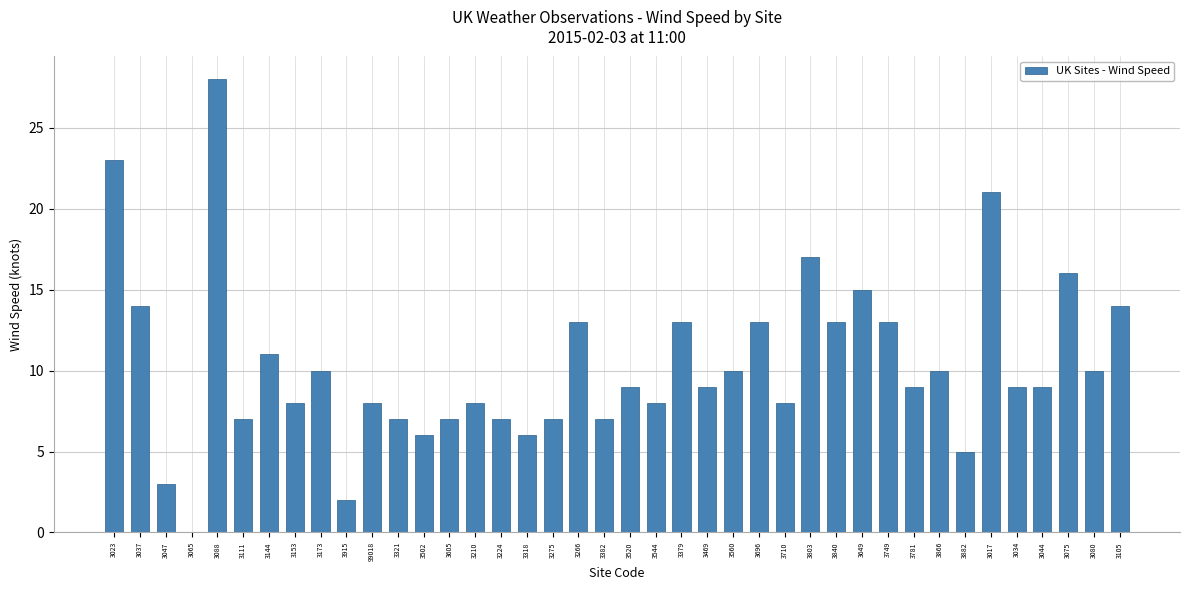

At which label does the data first exceed 9?

3023